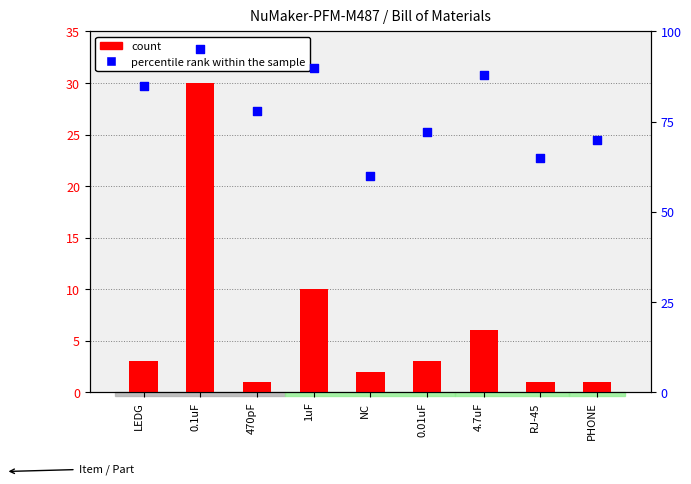

Which series contains the lowest Y value?

count